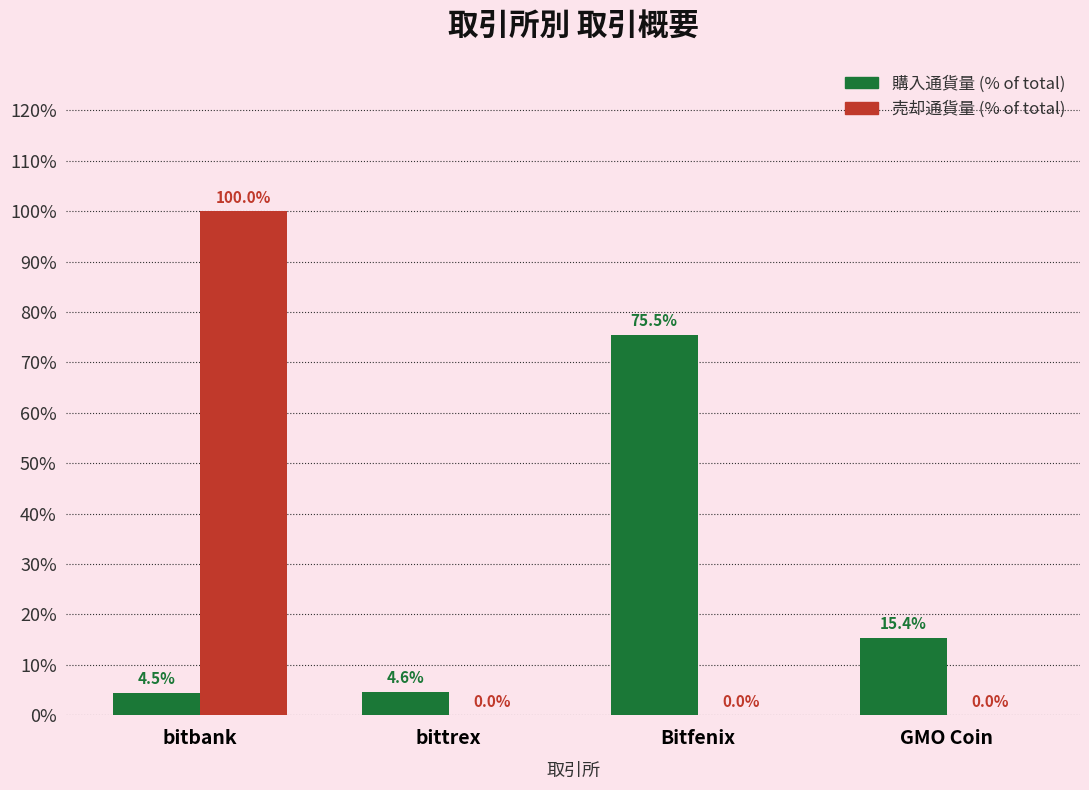

What is the maximum value shown in the chart?

100.0